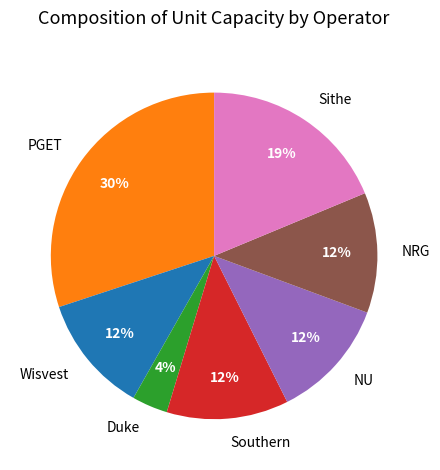

How many segments does this pie chart have?

7